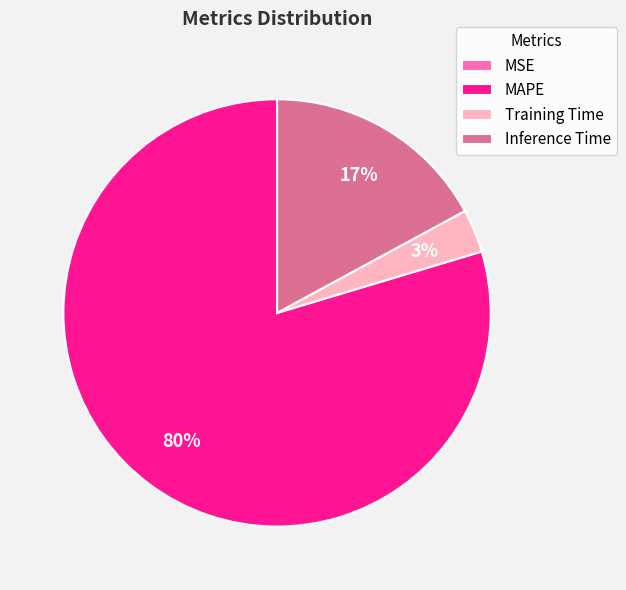

What is the largest slice in the pie chart?

MAPE